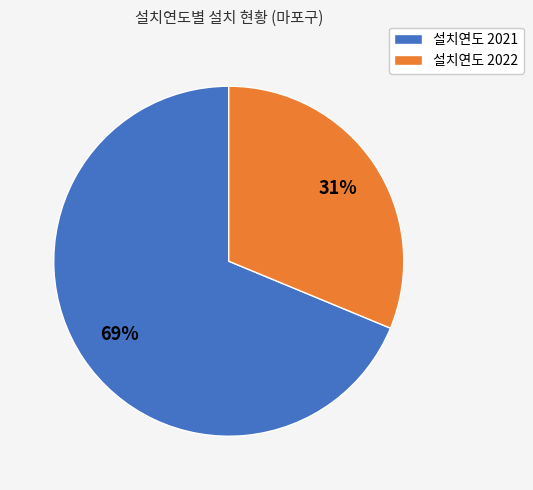

Is it true that 설치연도 2022 is 31% of the pie?

True